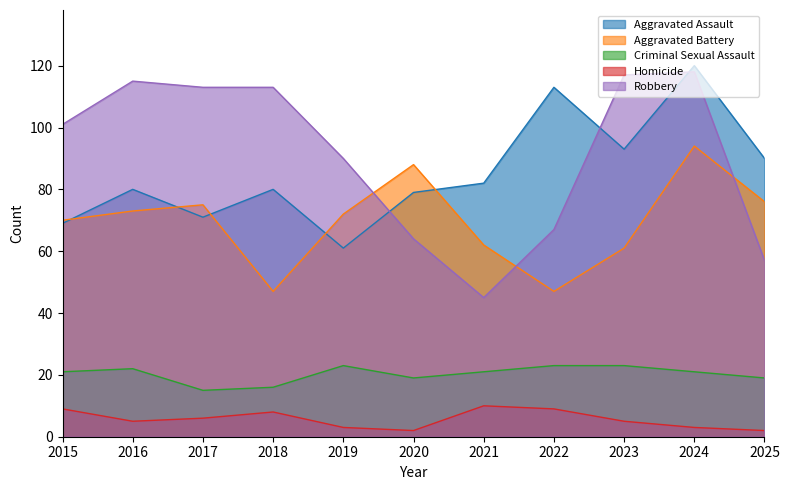

How many interior local peaks does the Homicide series have?

2